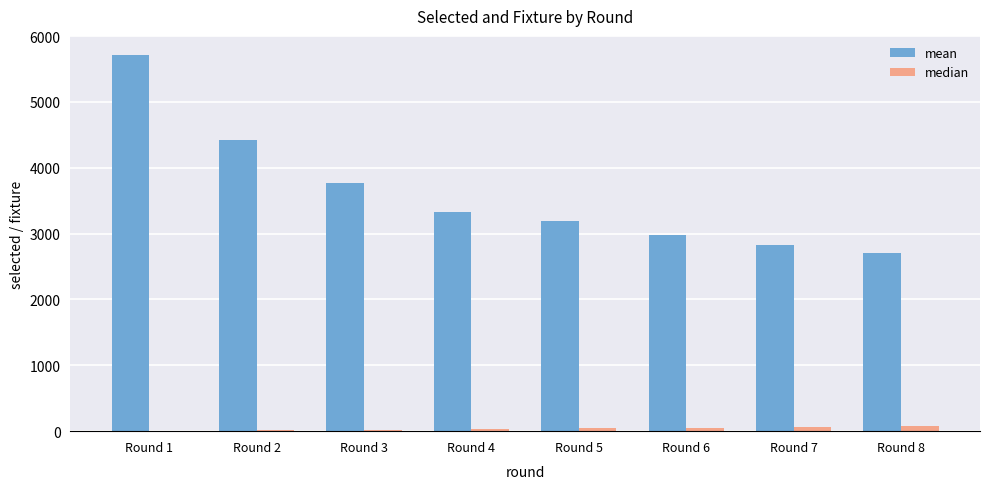

Which category has the highest value across all series?

Round 1